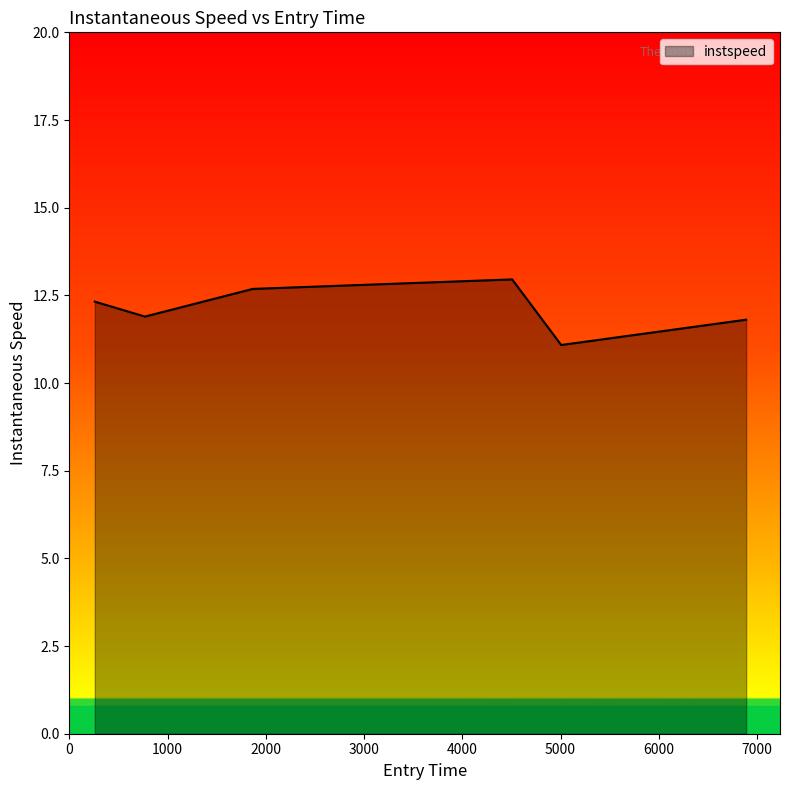

What is the greatest value displayed?

13.0